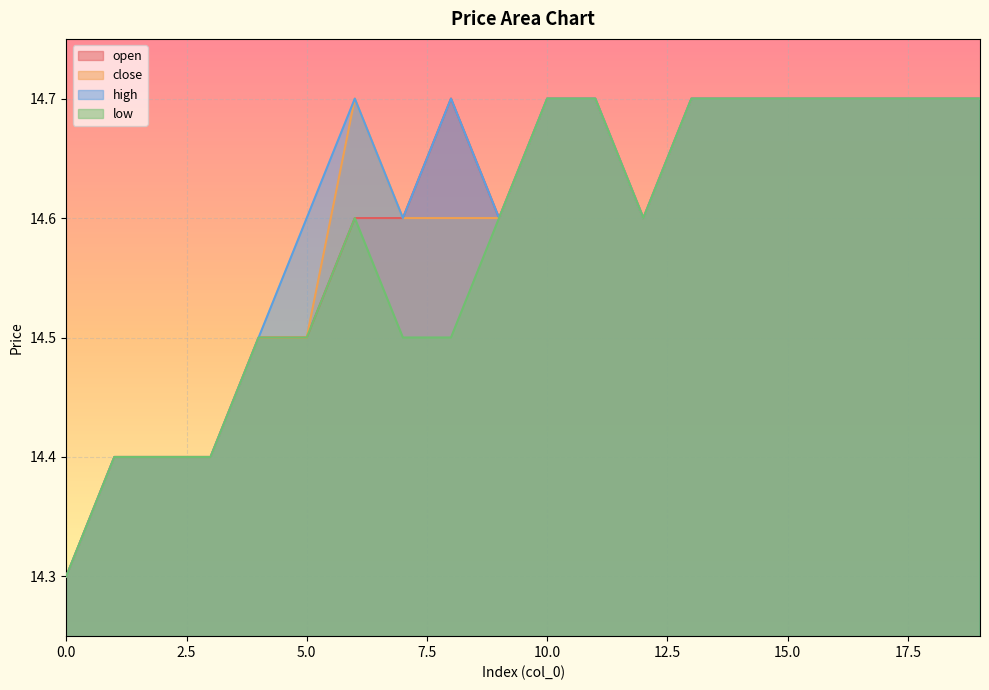

What value does the low series have at 4?

14.5